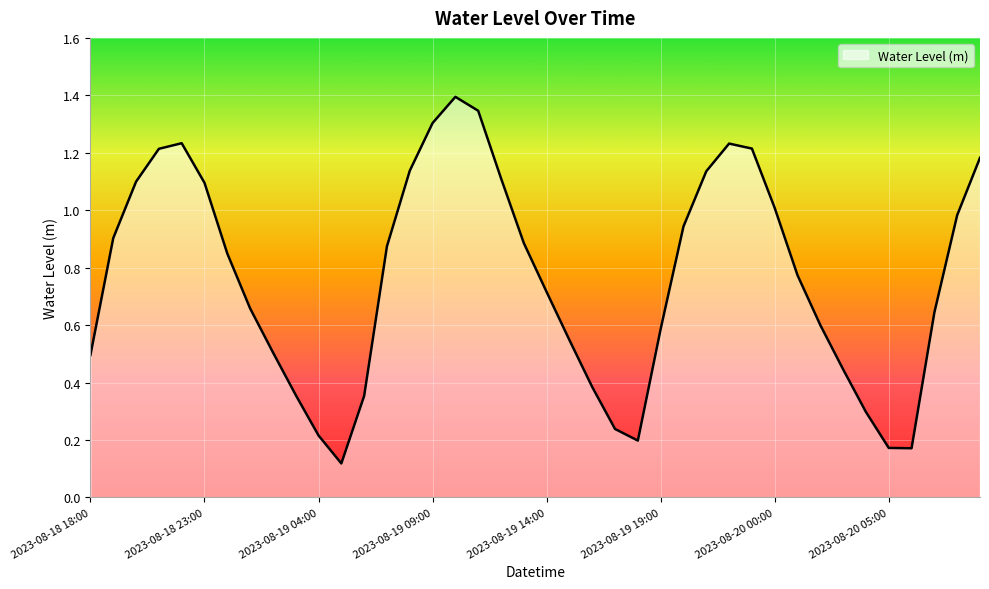

How many lines are shown in the chart?

1